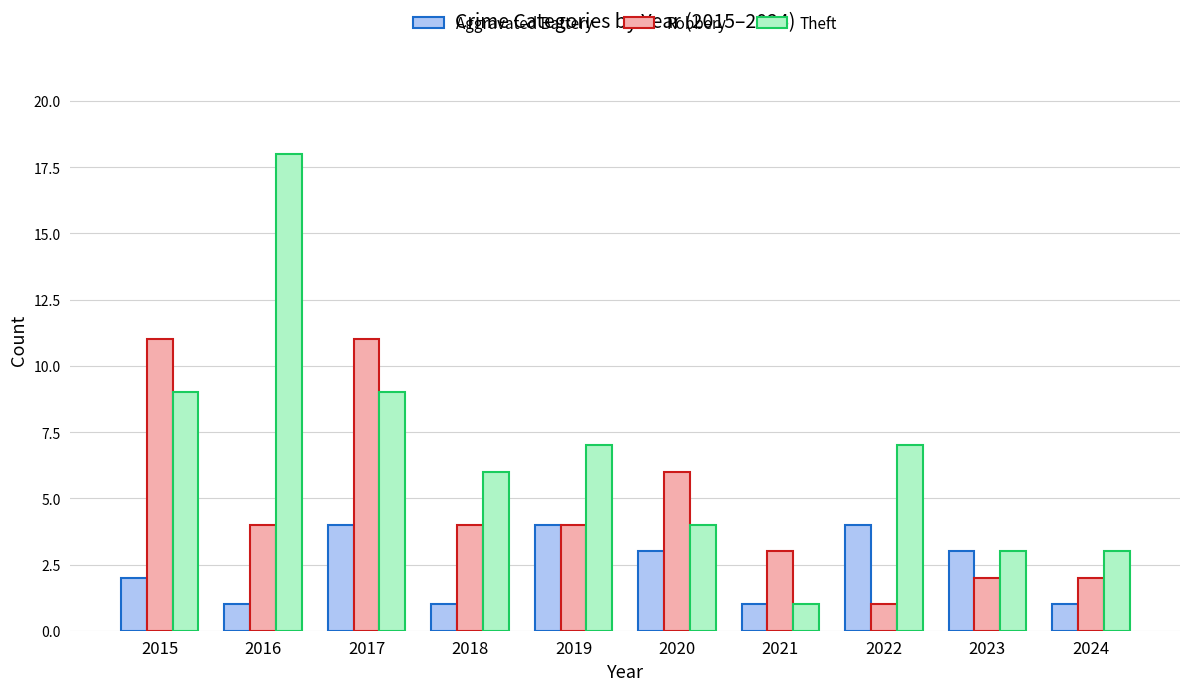

How many Robbery values are between 2 and 6?

7